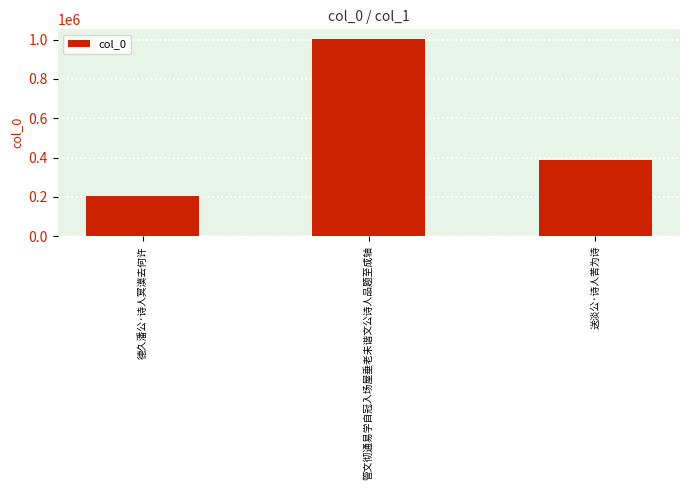

What is the smallest value displayed?

206937